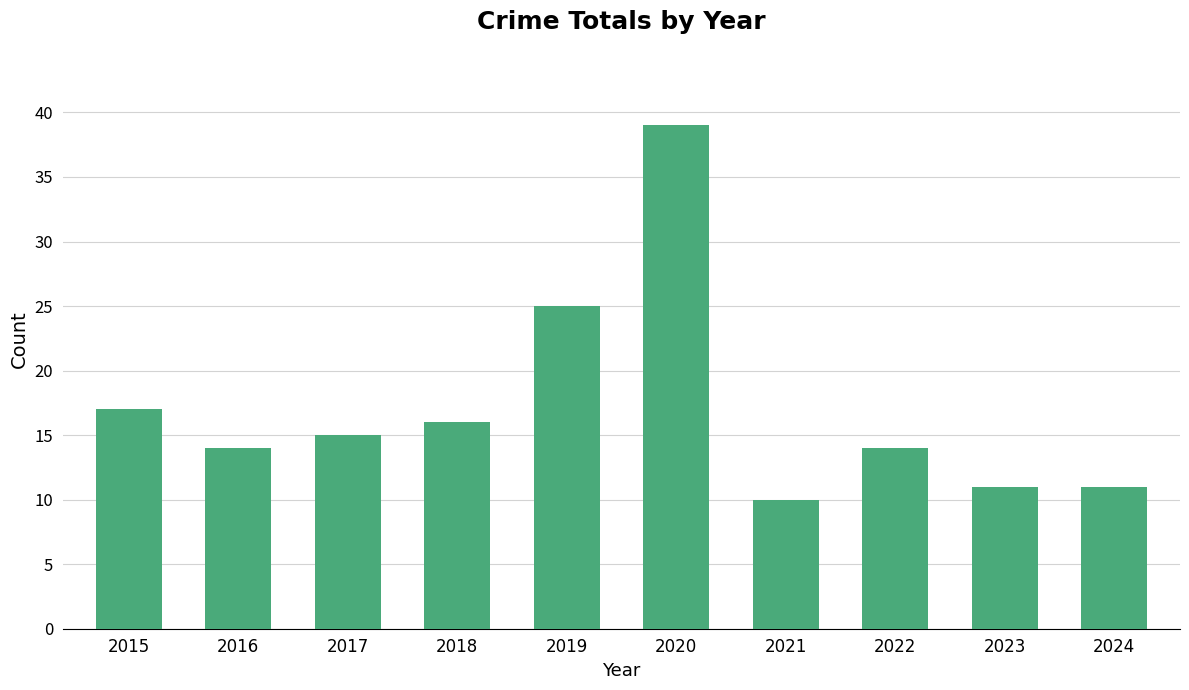

What is the difference between the maximum and minimum values?

29